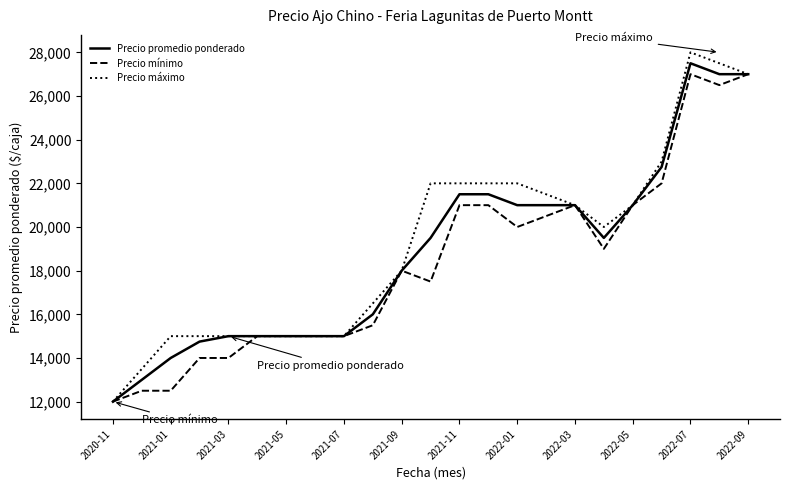

What is the minimum value for Precio mínimo?

12000